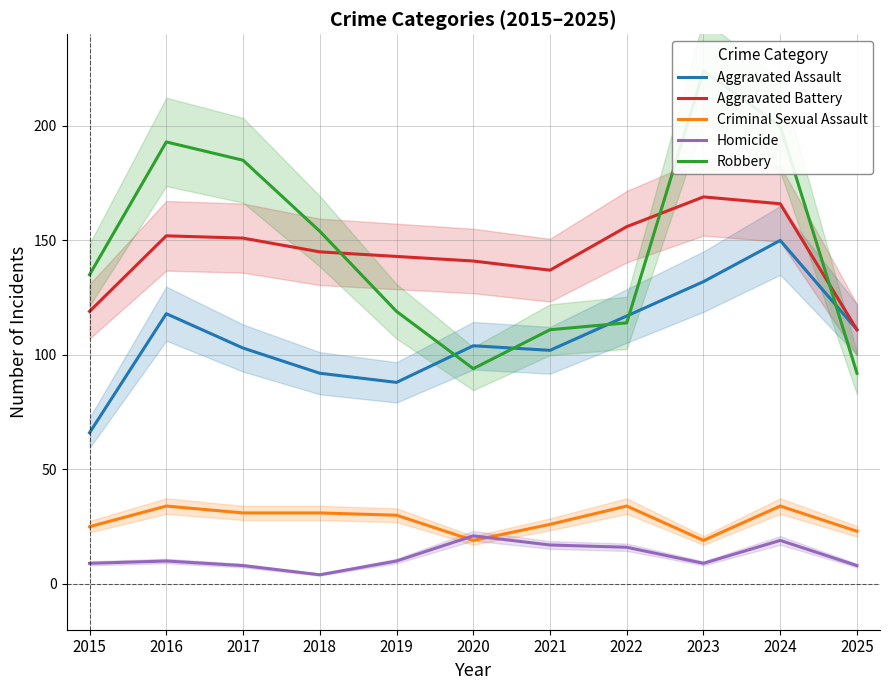

True or false: Aggravated Assault and Criminal Sexual Assault cross at least once.

False